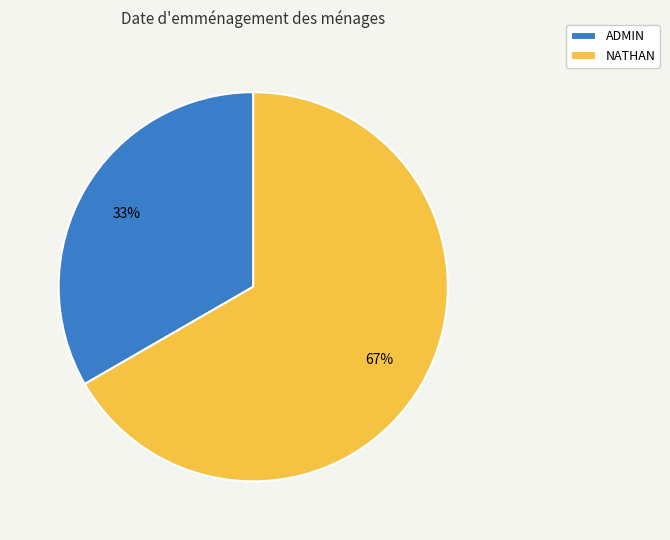

Which slice is the smallest?

ADMIN